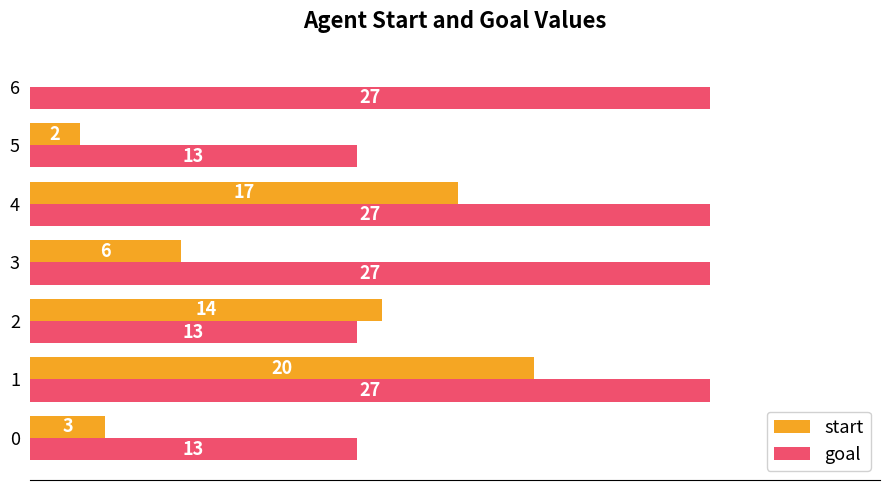

Read the goal value at 6.

27